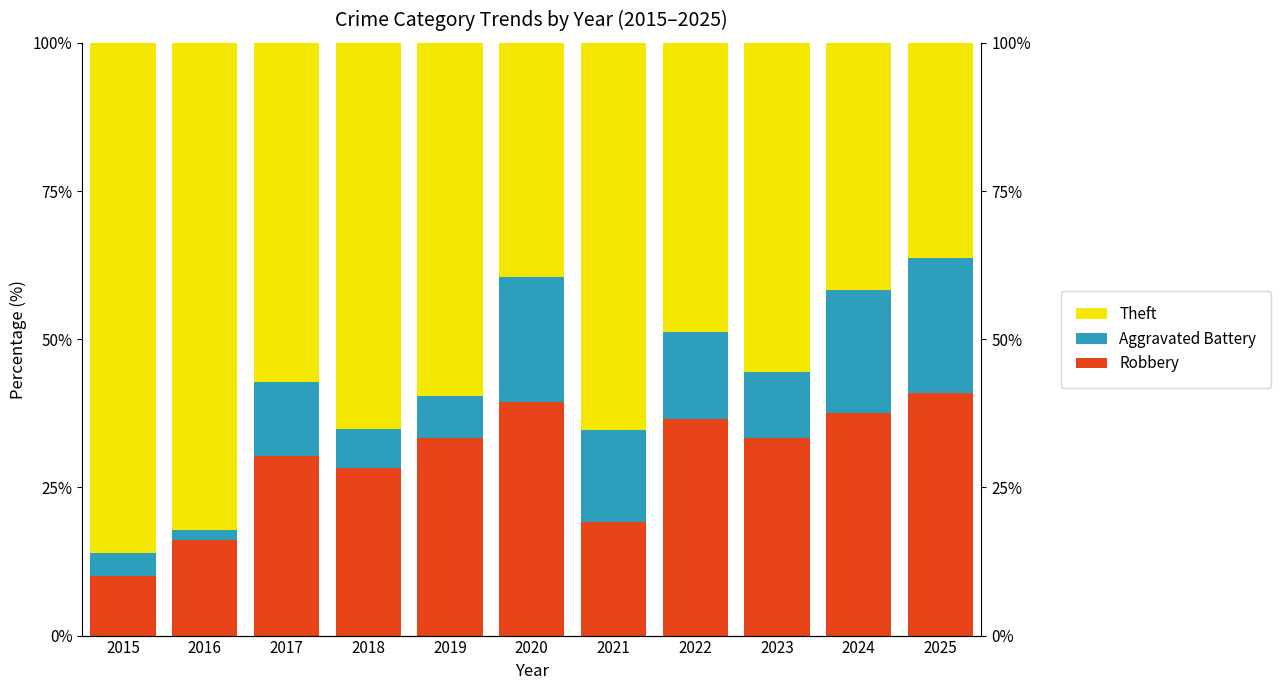

Reading left to right, extract all data points from this chart.

Robbery: 10.0	16.1	30.4	28.3	33.3	39.5	19.2	36.6	33.3	37.5	40.9
Aggravated Battery: 4.0	1.8	12.5	6.5	7.0	21.1	15.4	14.6	11.1	20.8	22.7
Theft: 86.0	82.1	57.1	65.2	59.6	39.5	65.4	48.8	55.6	41.7	36.4